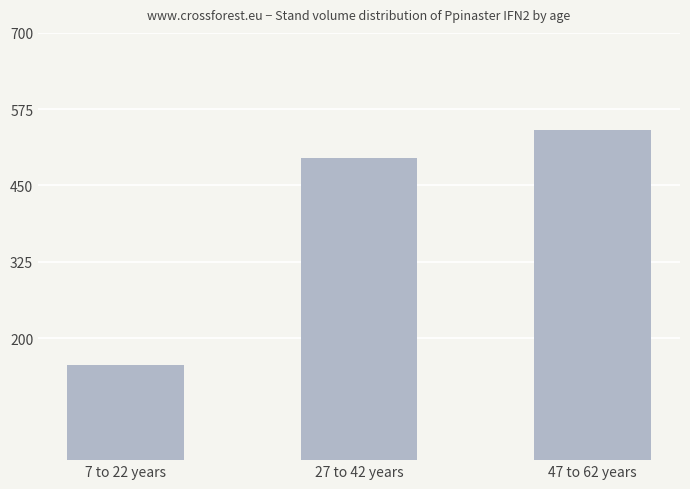

True or false: the data shows 494.5 at 27 to 42 years.

True